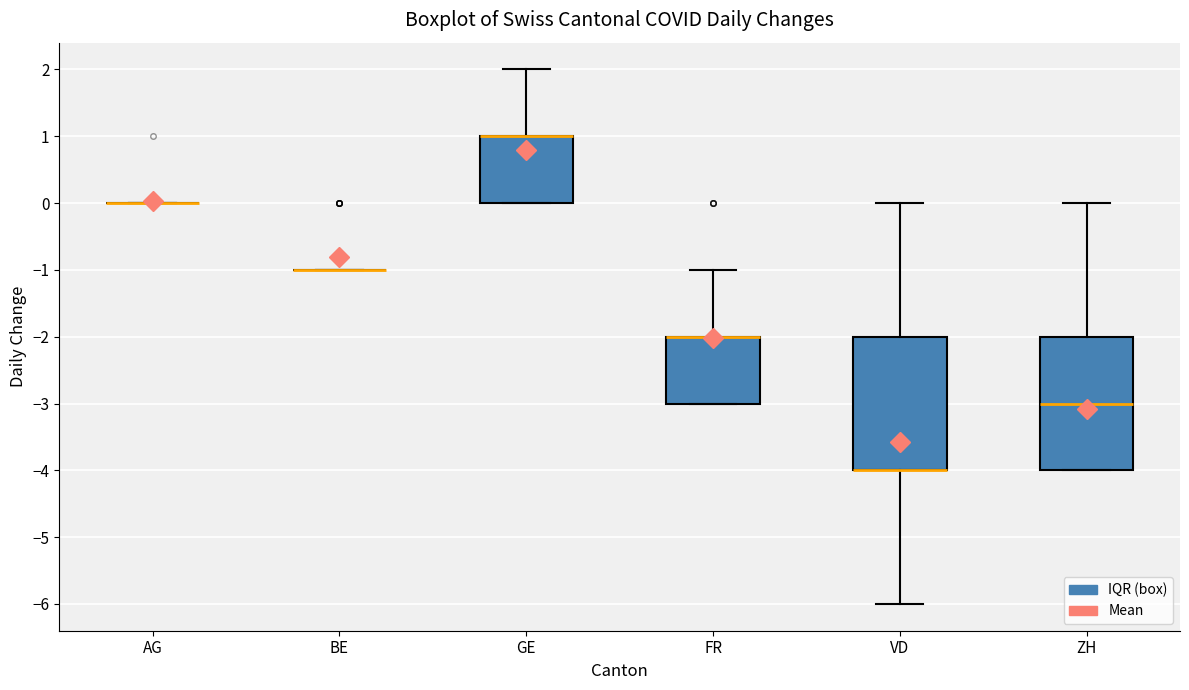

Reading left to right, transcribe this box plot: for each box, give where its median line is, the range the box spans, and where its two whiskers end, as read against the y-axis. The values are not printed on the chart, so give them approximately, as read against the axis.

AG: box collapsed to a line at 0, whiskers 0 to 0
BE: box collapsed to a line at -1, whiskers -1 to -1
GE: median 1 (drawn on the box's upper edge), box 0 to 1, whiskers 0 to 2
FR: median -2 (drawn on the box's upper edge), box -3 to -2, whiskers -3 to -1
VD: median -4 (drawn on the box's lower edge), box -4 to -2, whiskers -6 to 0
ZH: median -3, box -4 to -2, whiskers -4 to 0